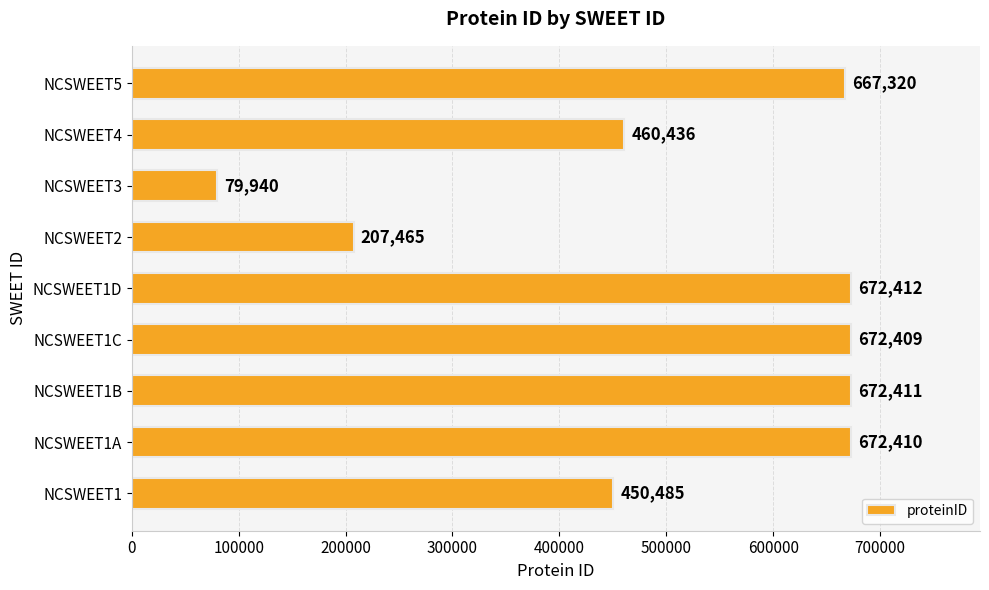

Are the bars grouped side by side (vs. stacked)?

No